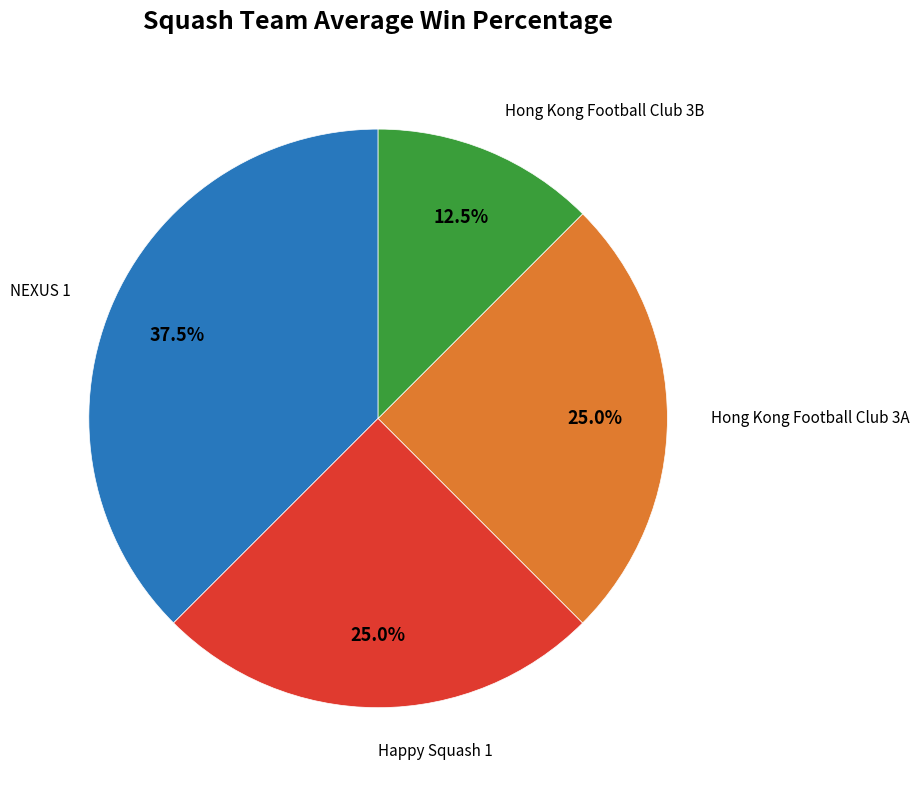

Is there a majority slice in this chart?

No